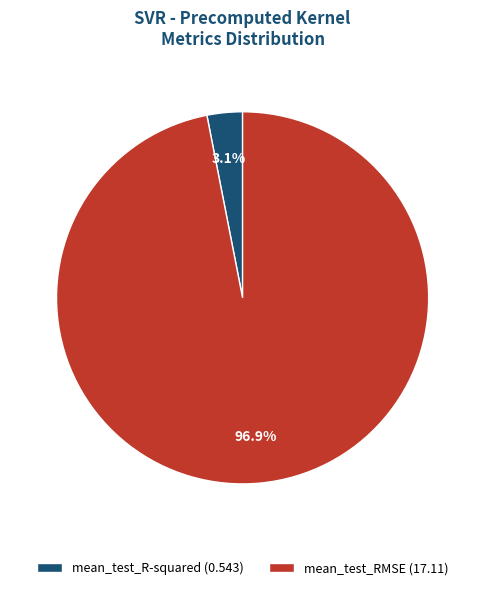

Rank the categories by value from lowest to highest.

mean_test_R-squared, mean_test_RMSE